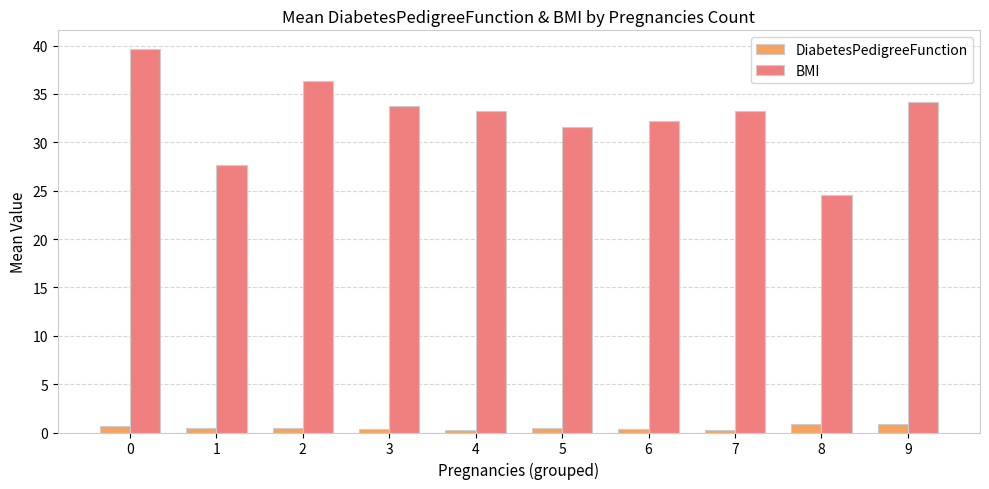

What is the value of the BMI bar at the 10th from the left?

34.2